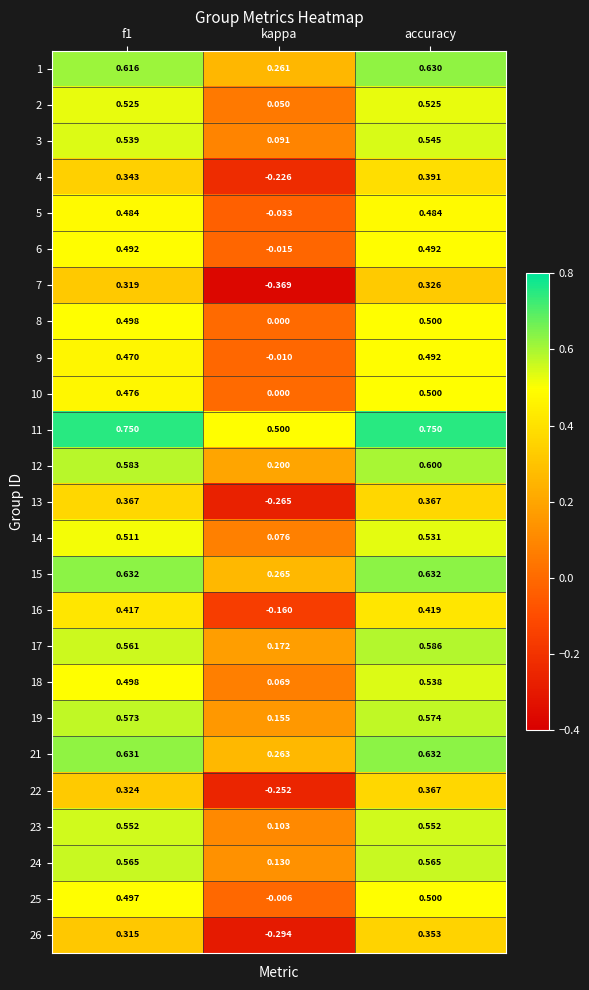

At how many categories does at least one series exceed 0?

3